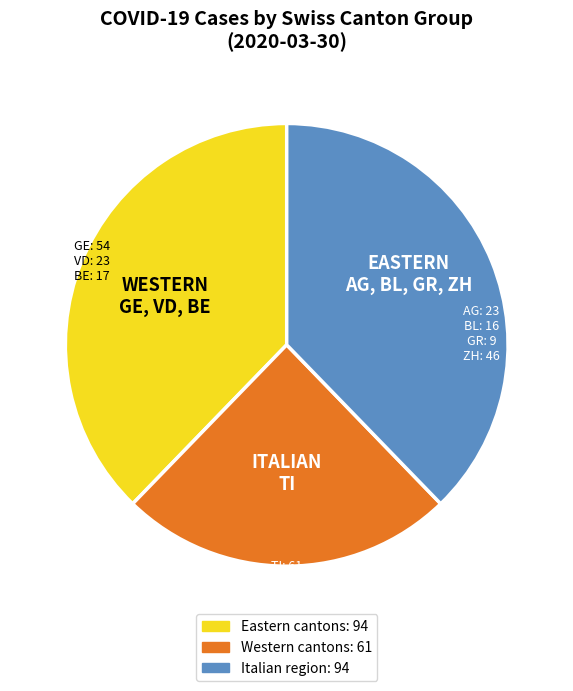

Is there a majority slice in this chart?

No